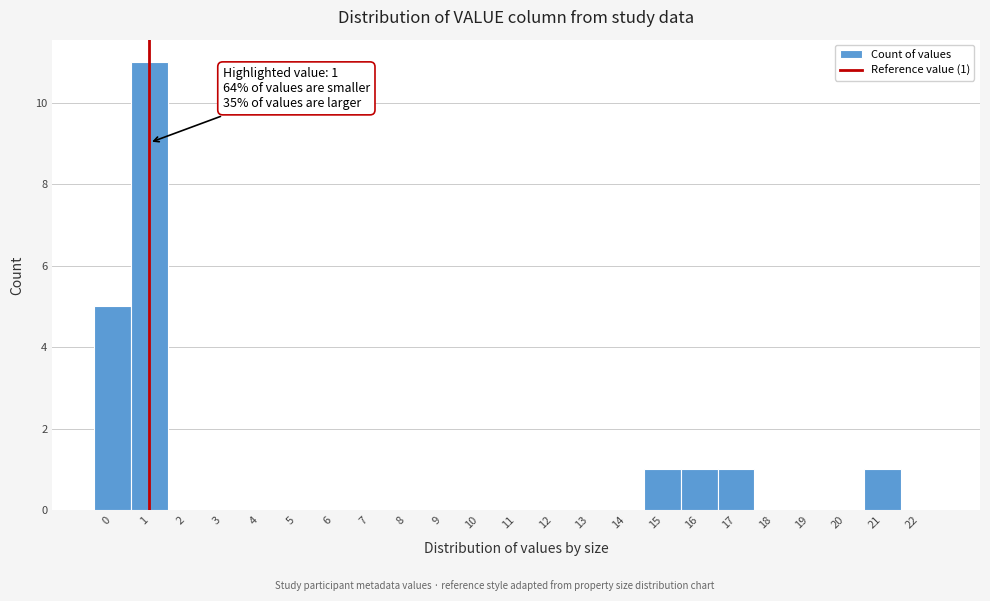

Which range on the x-axis has the tallest bar?

0.5 to 1.5